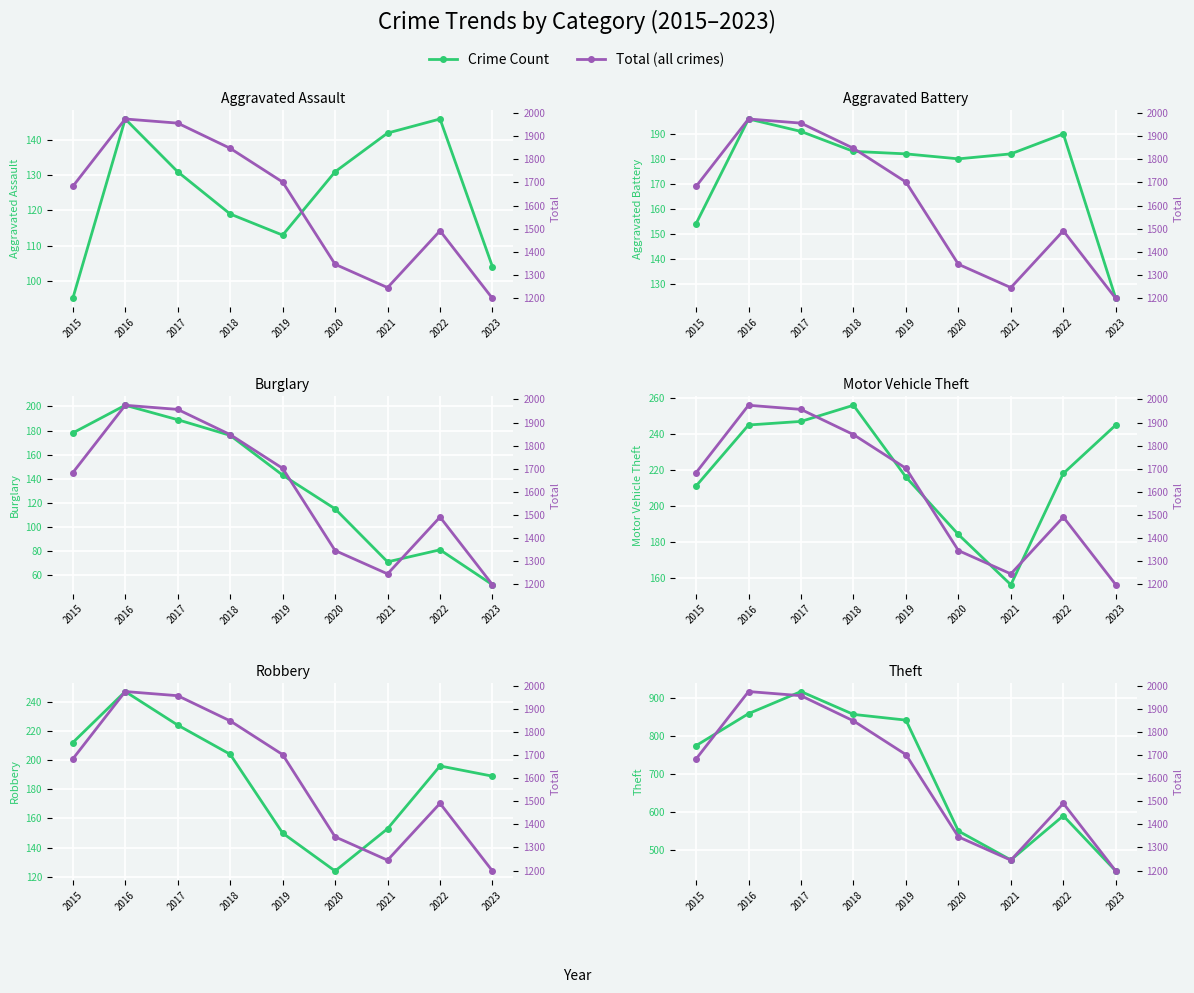

What are all the series names shown in the legend?

Crime Count, Total